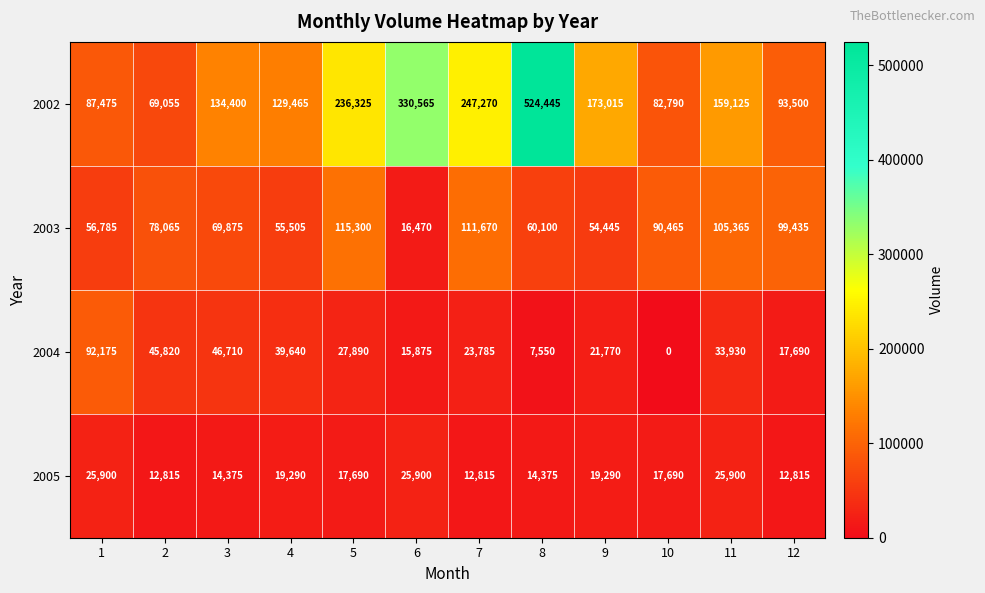

What is the difference between the second highest and minimum values in the 2005 series?

13085